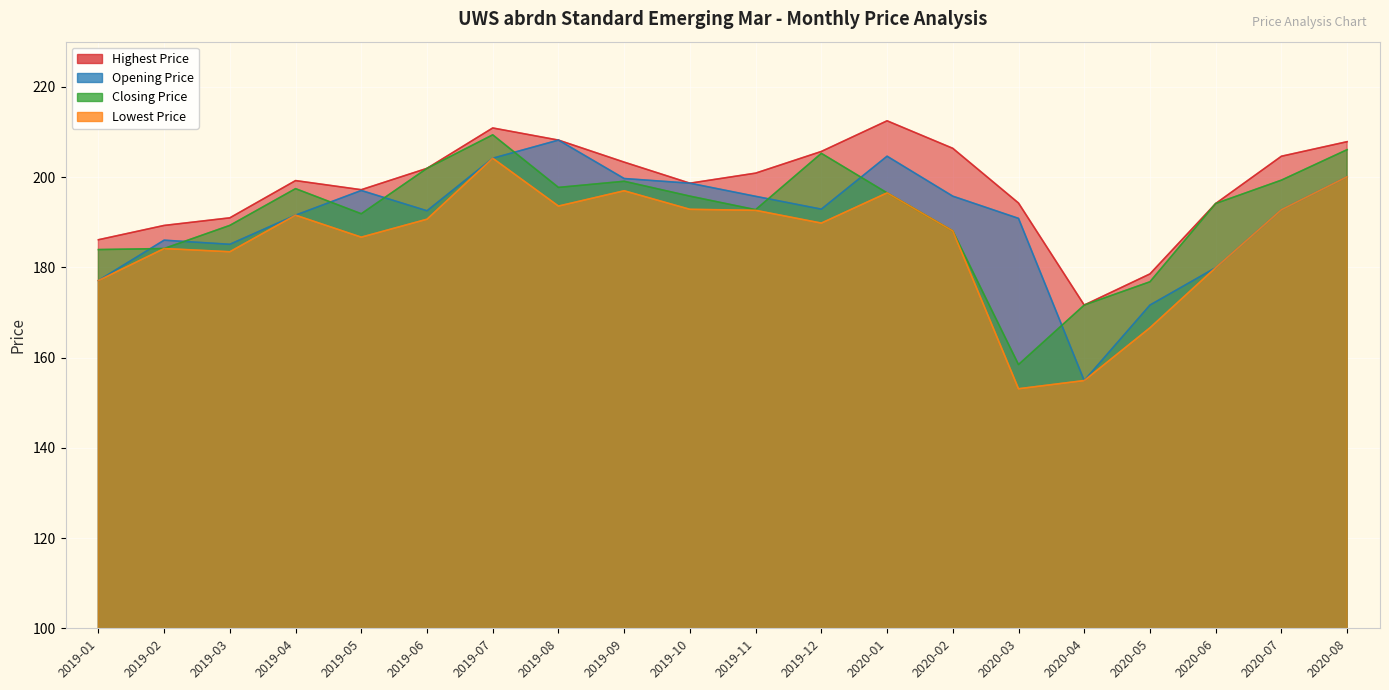

What are all the series names shown in the legend?

Highest Price, Opening Price, Closing Price, Lowest Price